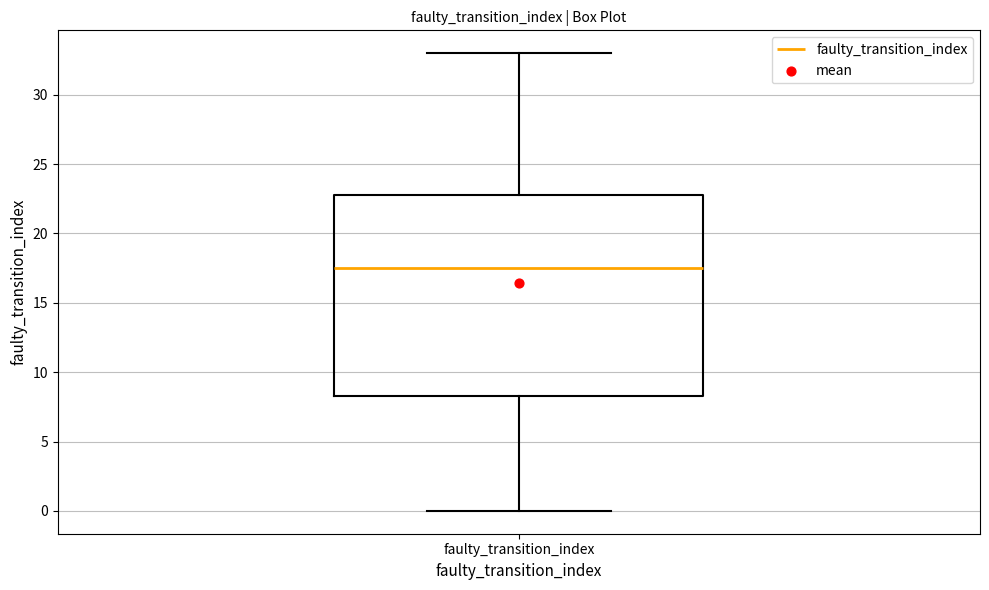

Read this box plot against the y-axis: the position of the median line, the range covered by the box, and the ends of both whiskers. The values are not printed on the chart, so give them approximately, as read against the axis.

median 17.5, box 8.5 to 23.0, whiskers 0.0 to 33.0